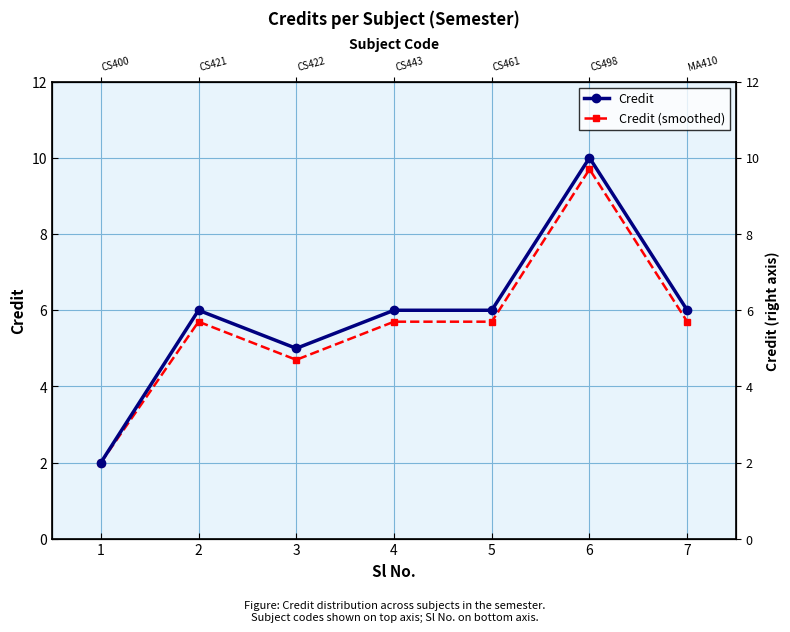

Does the chart have visible grid lines?

Yes